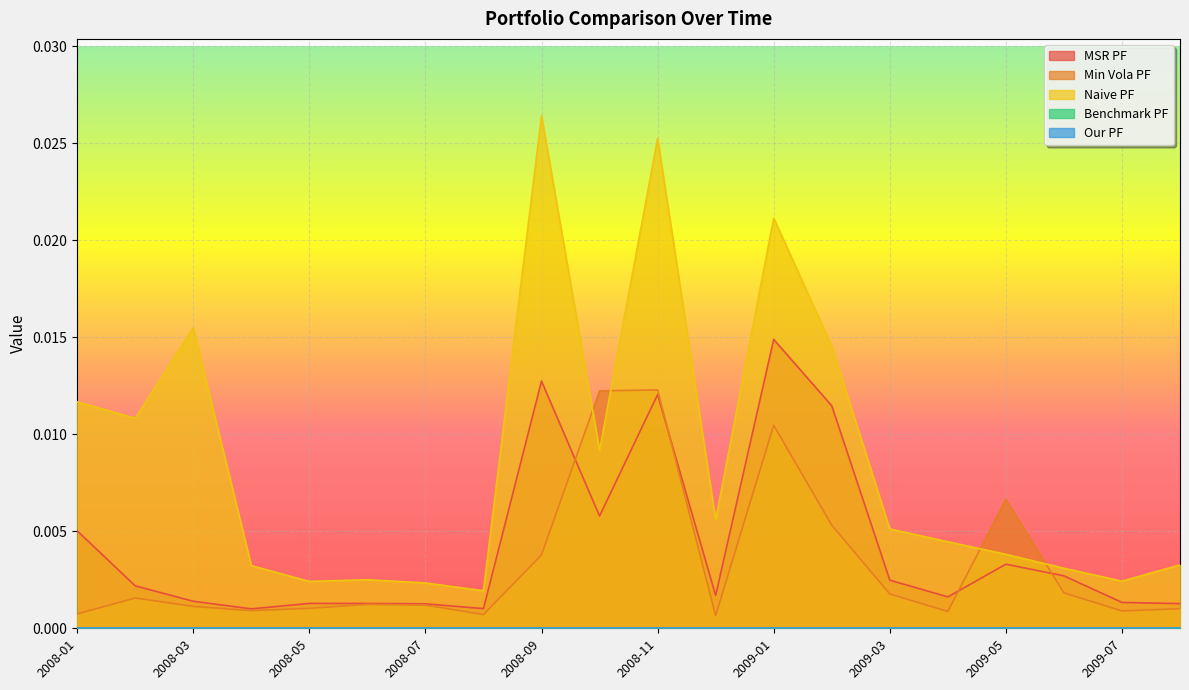

True or false: Min Vola PF has more than 0 interior local peaks.

True